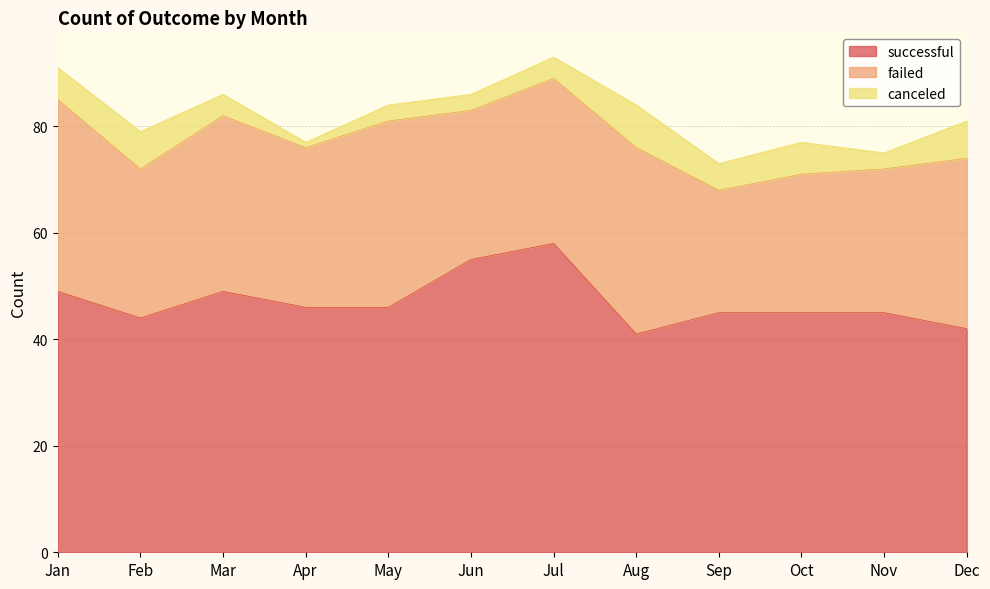

Count the canceled values in the range 3 to 7.

10